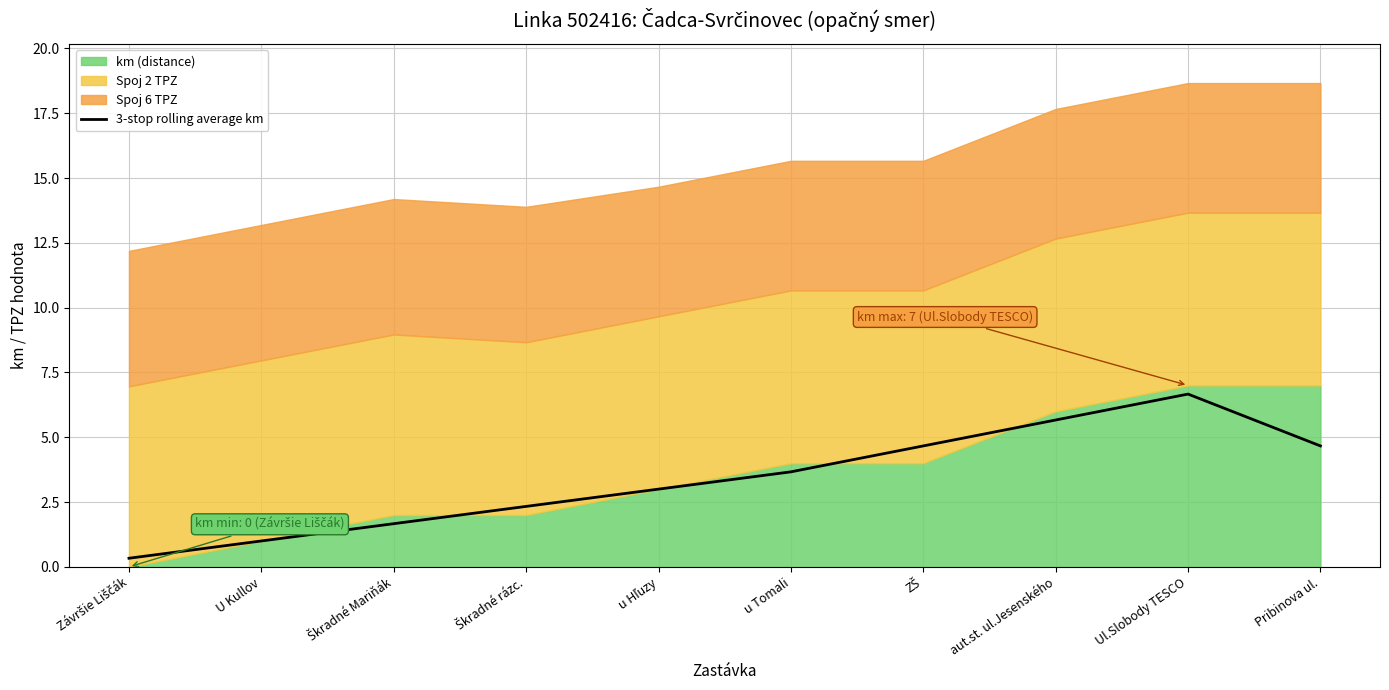

True or false: 3-stop rolling average km has a value of 1.0 at U Kullov.

True